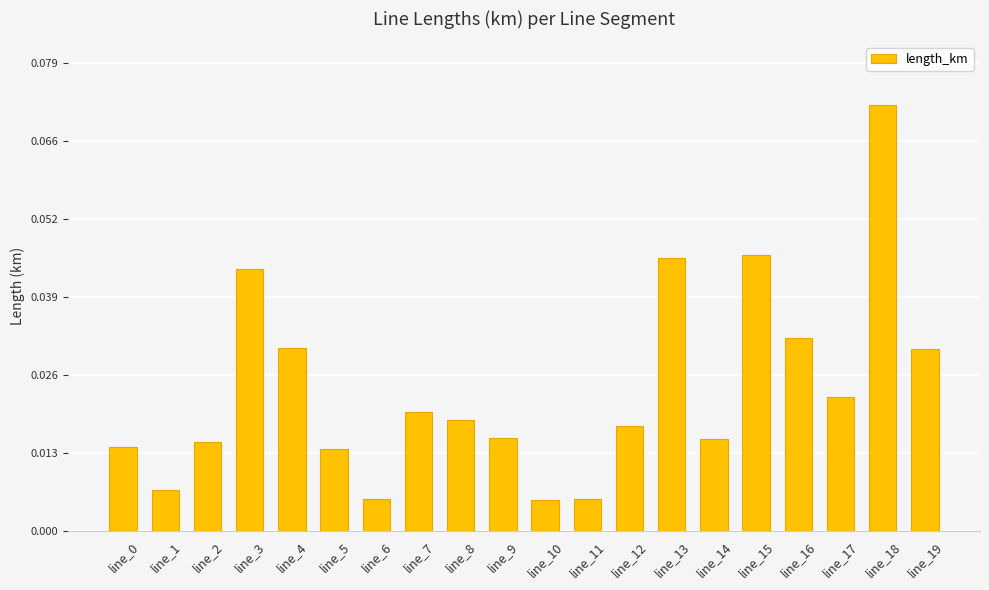

The value at line_13 is 0.1. True or false?

False